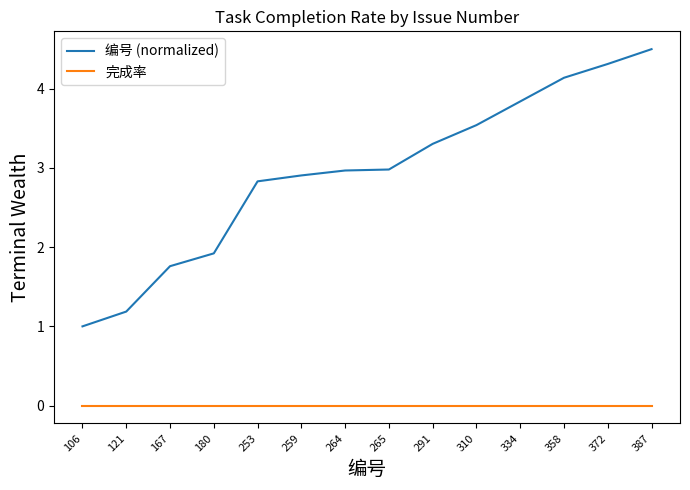

Reading right to left, extract all data points from this chart.

编号 (normalized): 387=4.5	372=4.3	358=4.1	334=3.8	310=3.5	291=3.3	265=3.0	264=3.0	259=2.9	253=2.8	180=1.9	167=1.8	121=1.2	106=1.0
完成率: 387=0.0	372=0.0	358=0.0	334=0.0	310=0.0	291=0.0	265=0.0	264=0.0	259=0.0	253=0.0	180=0.0	167=0.0	121=0.0	106=0.0